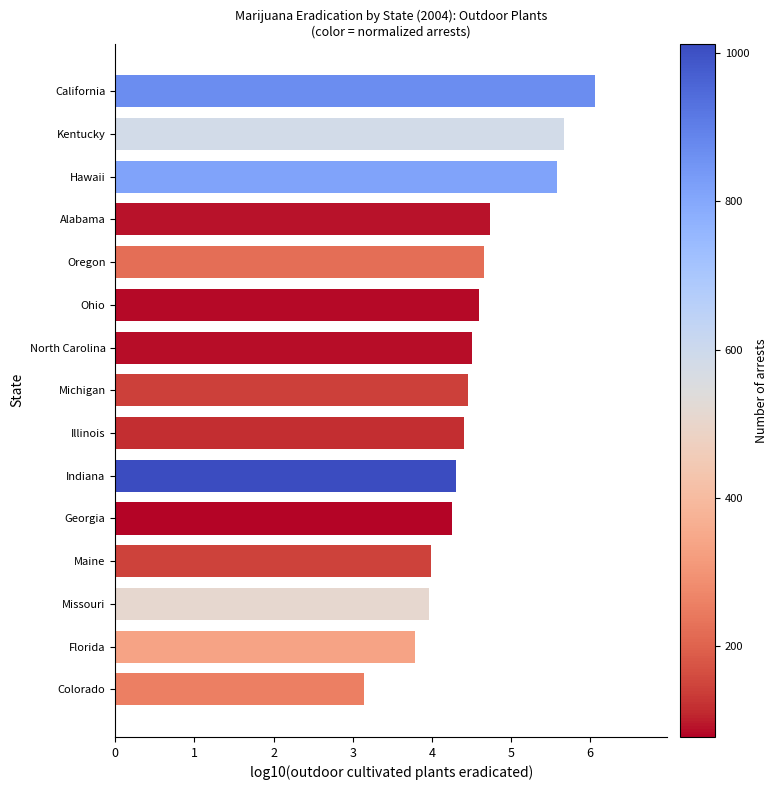

What is the greatest value displayed?

6.1